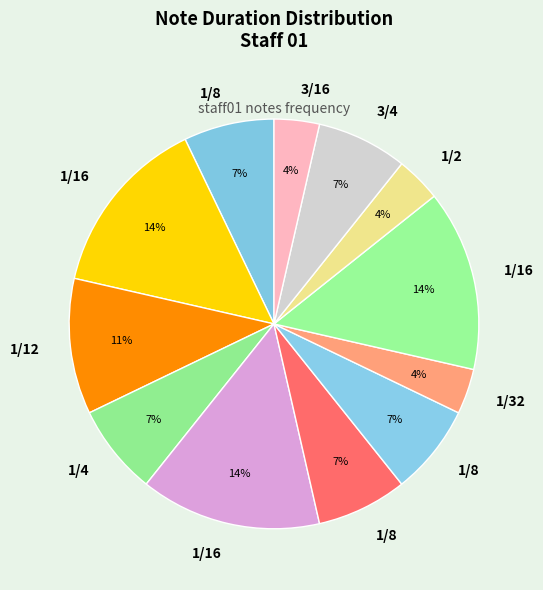

Count the number of slices in the pie.

12